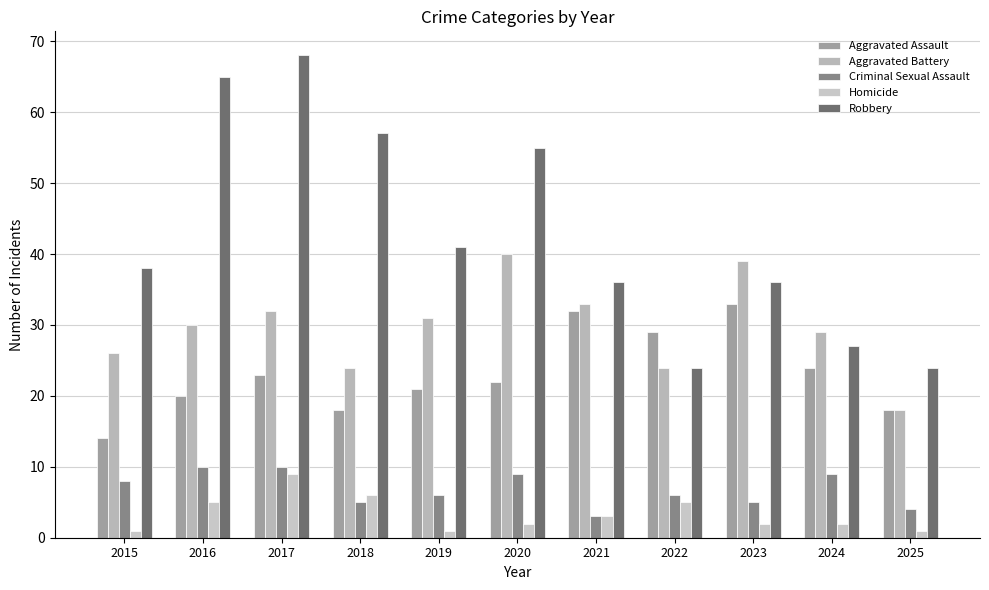

Does the chart contain any negative values?

No